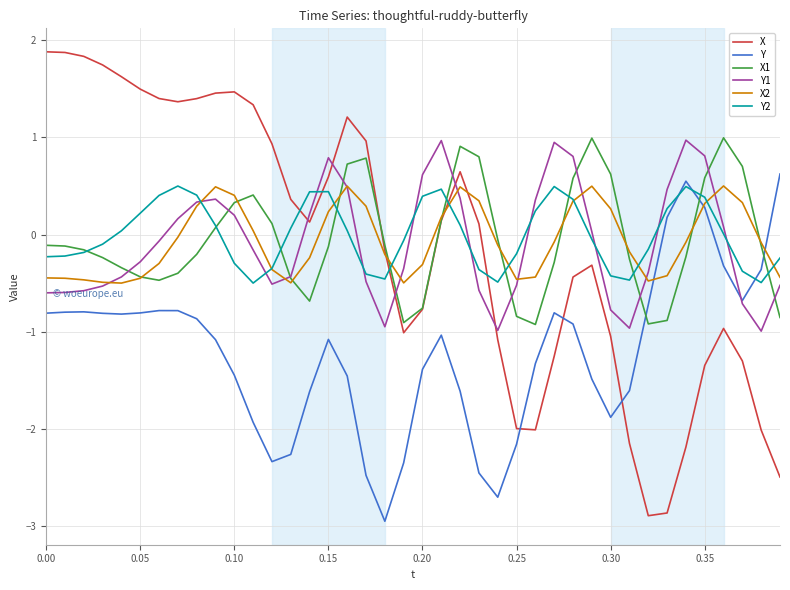

Does the chart display data point markers on the line(s)?

No